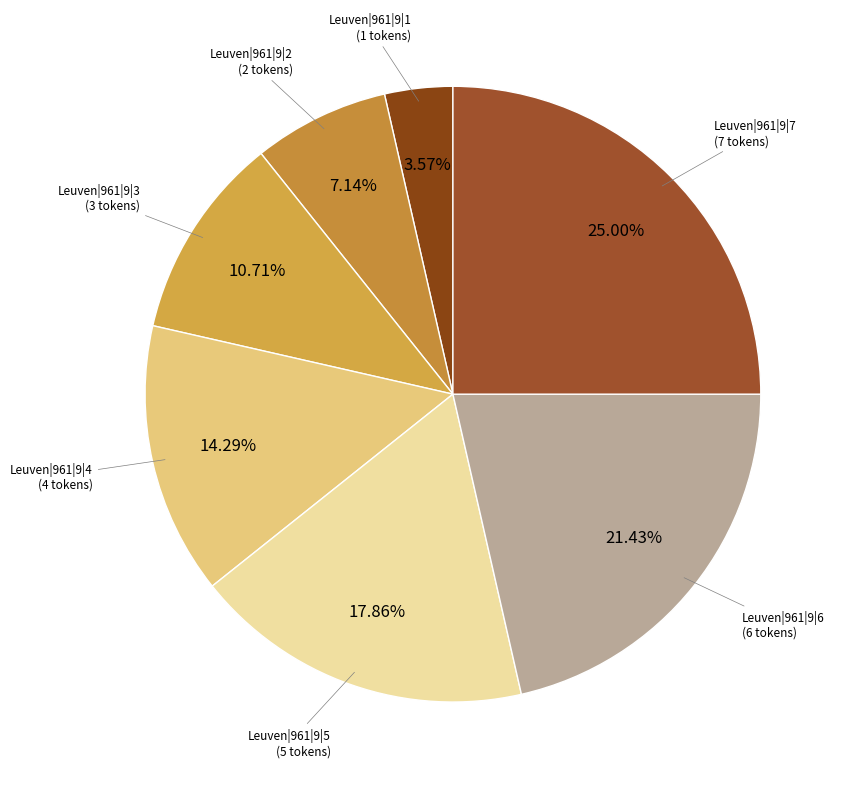

Is there any slice that represents more than half of the pie?

No